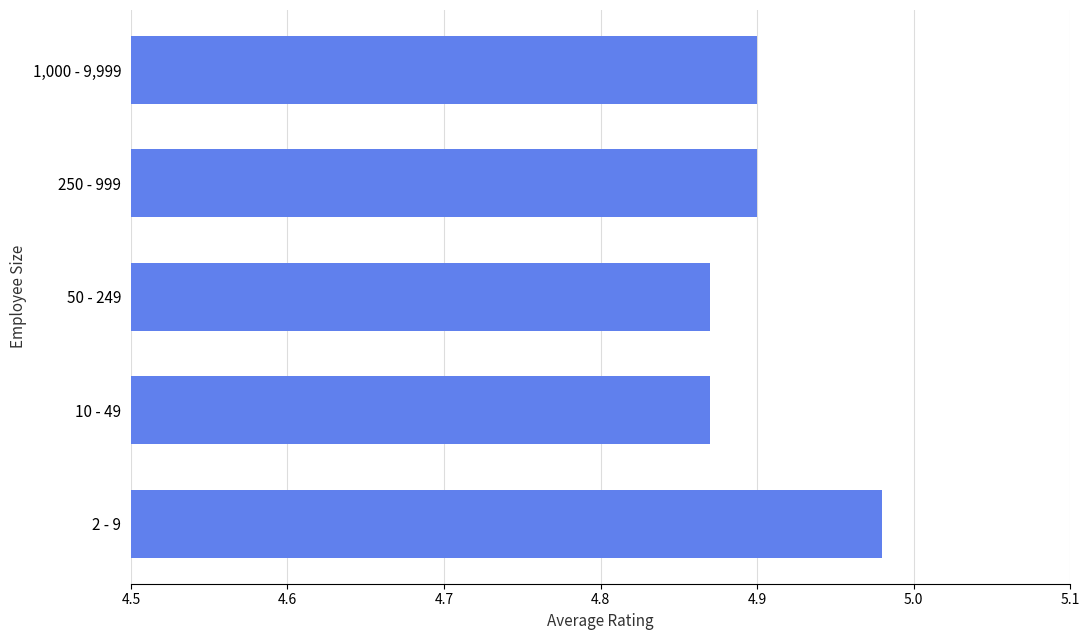

Is it true that the value at 250 - 999 is 3.4?

False